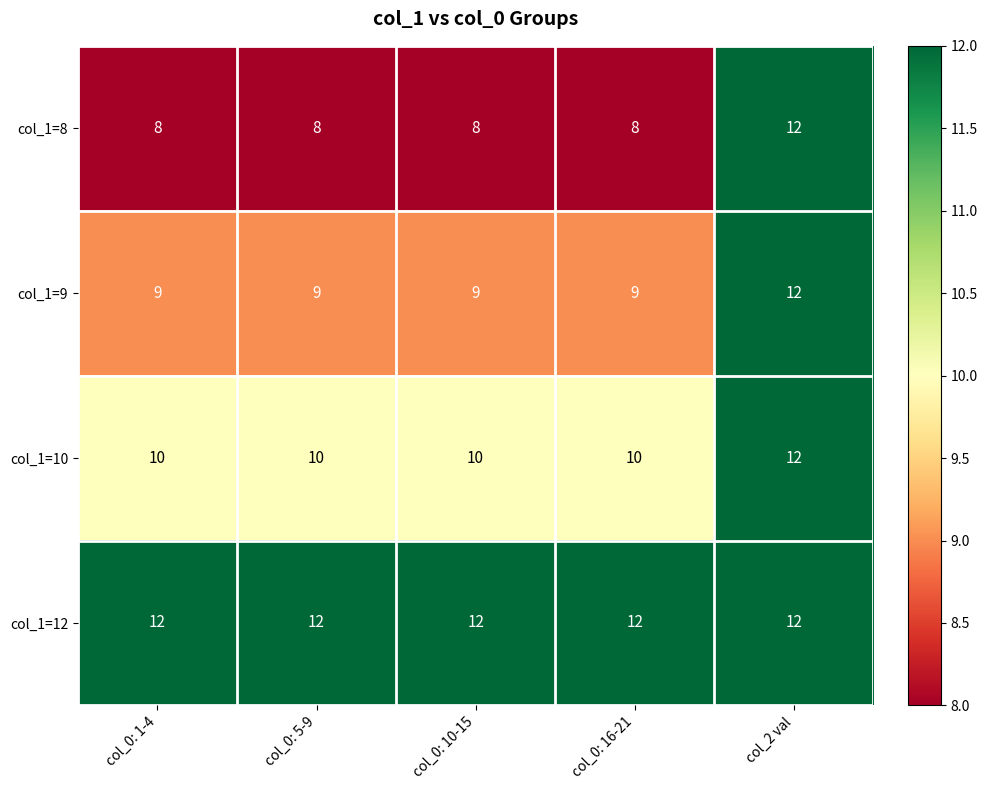

What is the minimum value shown in the chart?

8